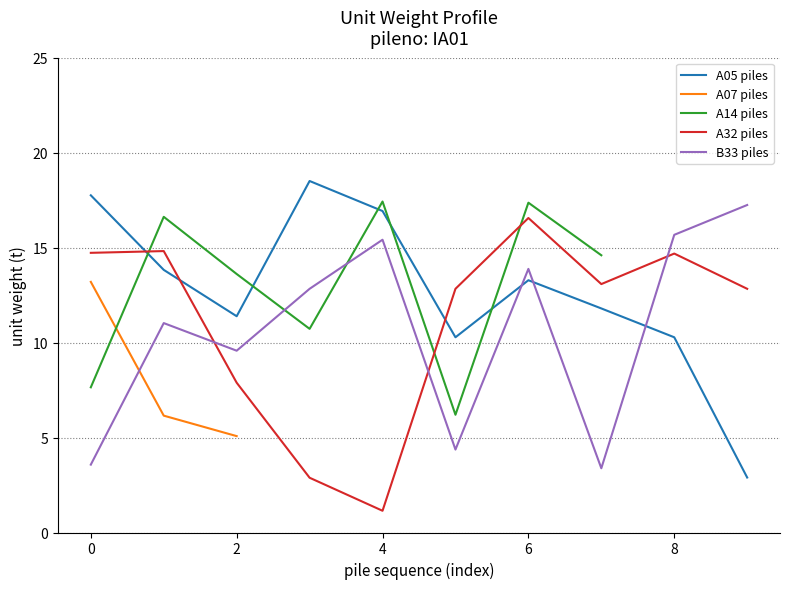

What is the lowest value of the IA01 series?

3.6